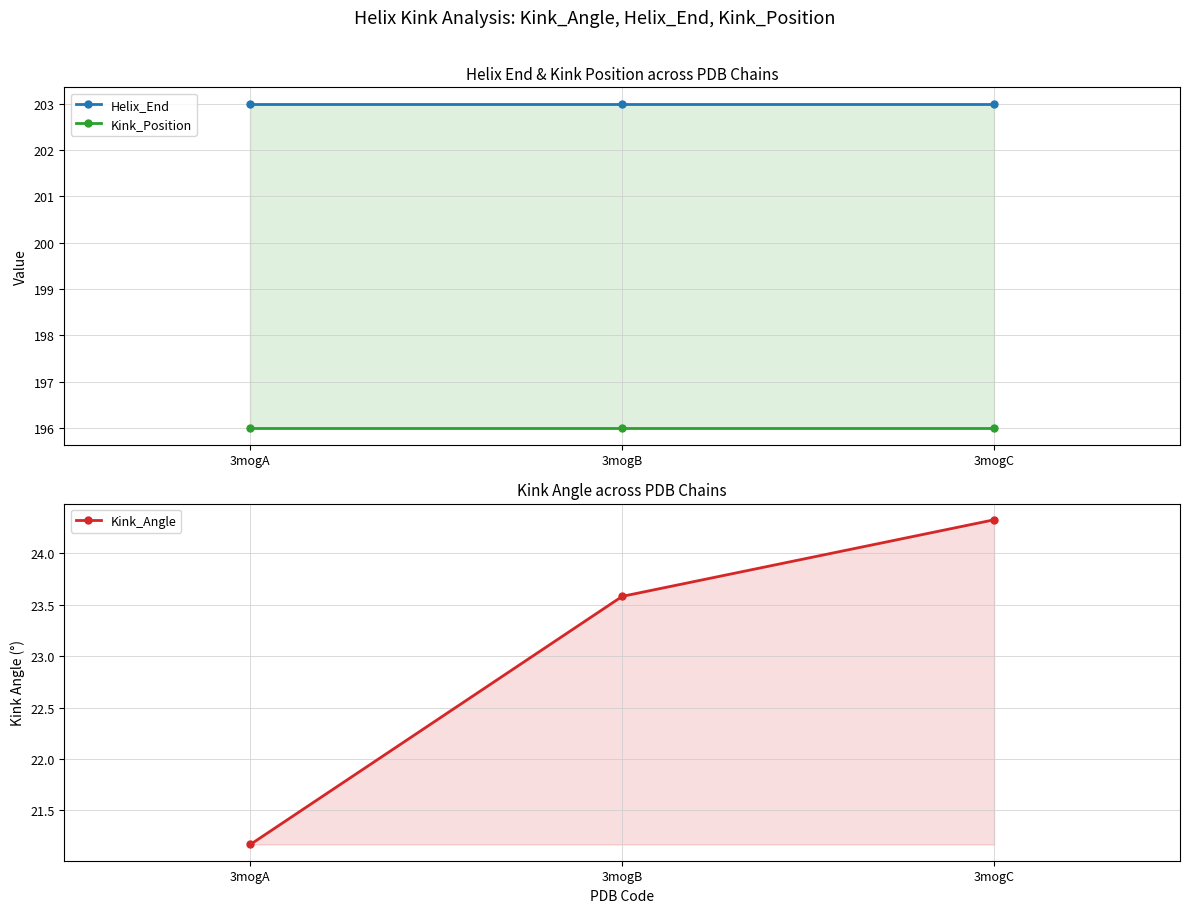

What are all the series names shown in the legend?

Helix_End, Kink_Position, Kink_Angle